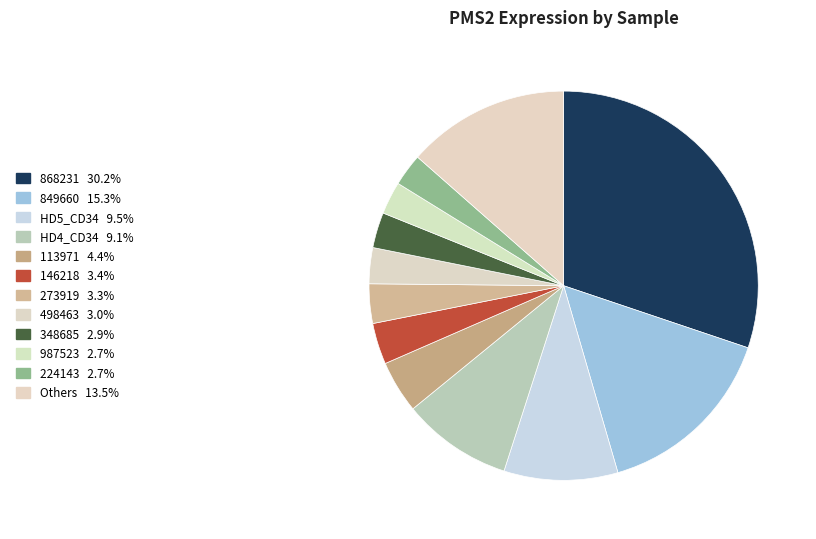

Count the number of slices in the pie.

12